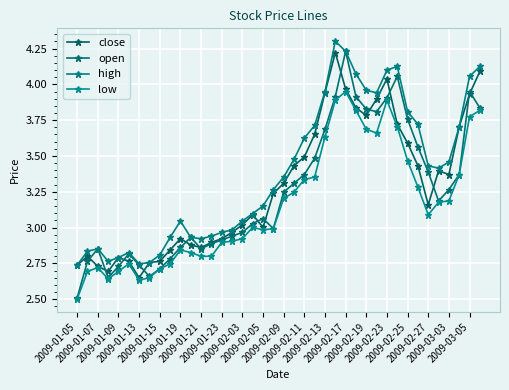

What is the difference between the maximum and minimum values in the high series?

1.6